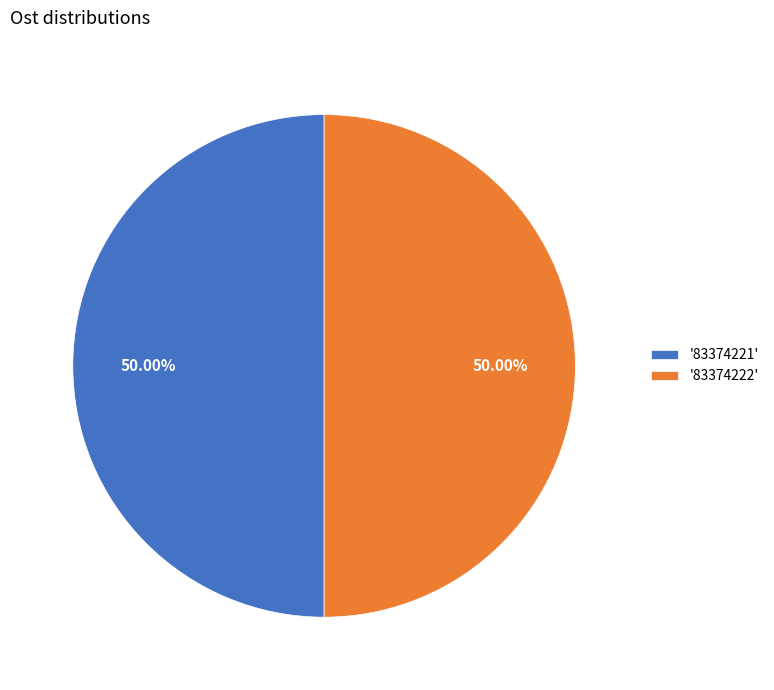

What is the ratio of the value at '83374221' to the value at '83374222'?

1.0